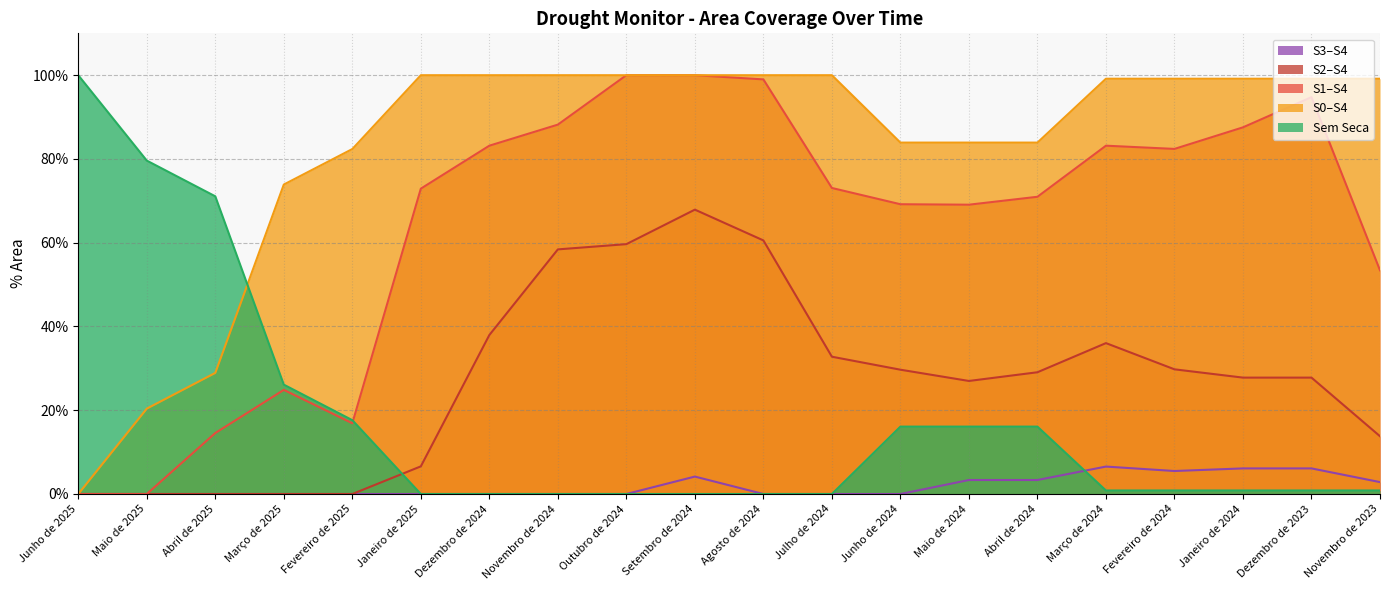

Which series has the largest total across all categories?

S0–S4